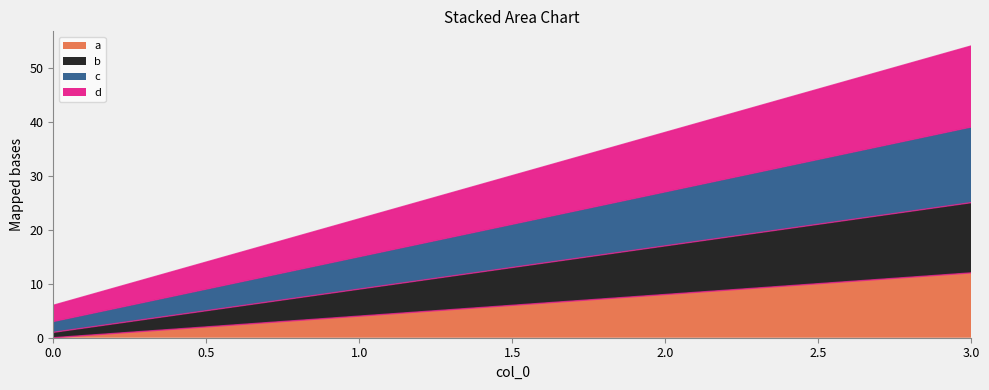

How many data points in b are above 17?

1